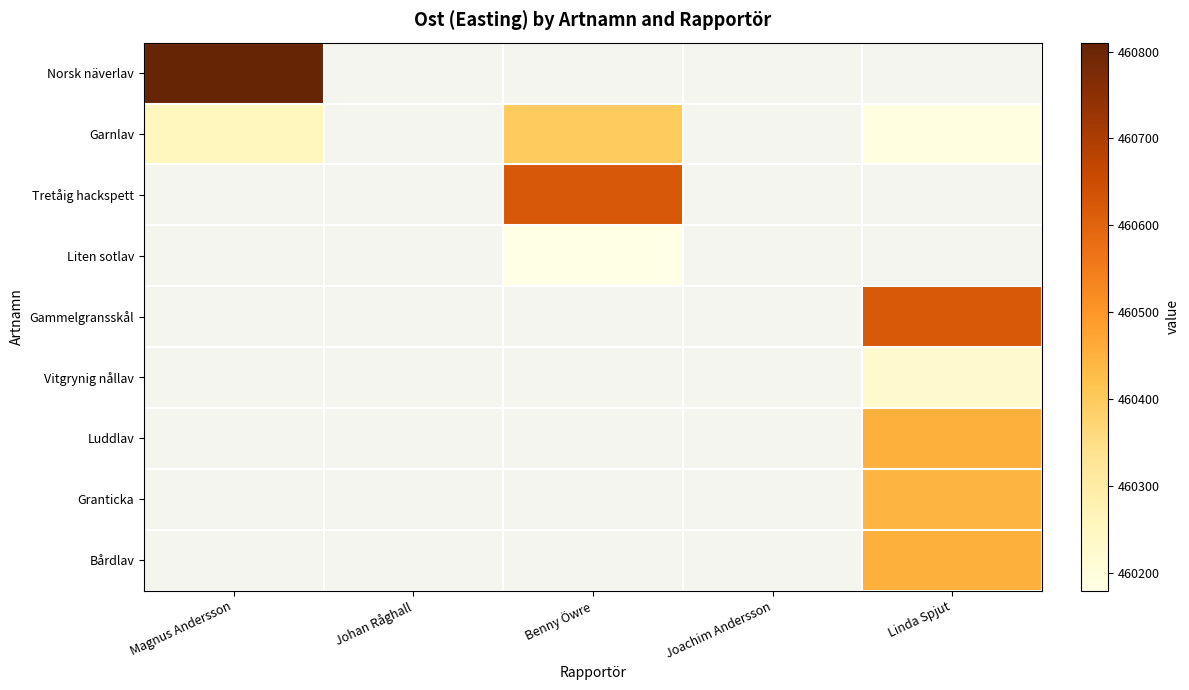

Rank the series by their maximum value, from lowest to highest.

Garnlav, Tretåig hackspett, Liten sotlav, Gammelgransskål, Vitgrynig nållav, Luddlav, Granticka, Bårdlav, Norsk näverlav